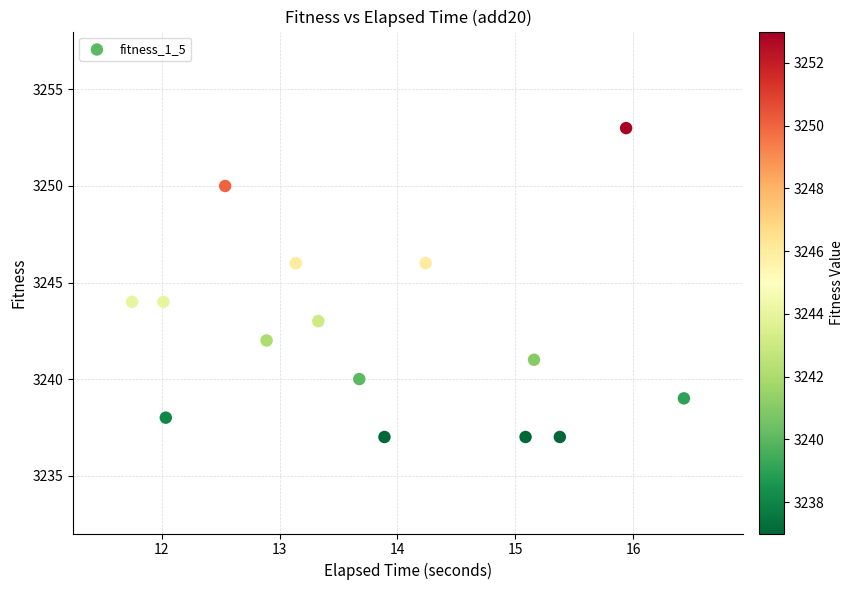

What is the range of Y values (max minus min)?

16